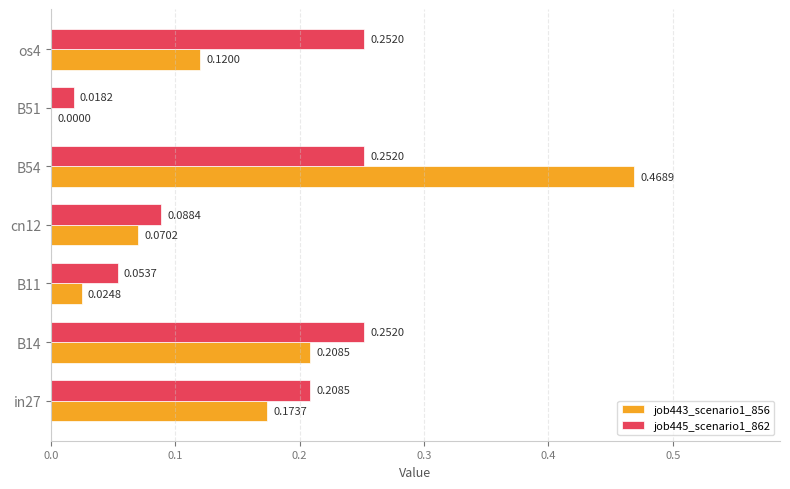

What is the sum of all job443_scenario1_856 values?

1.1